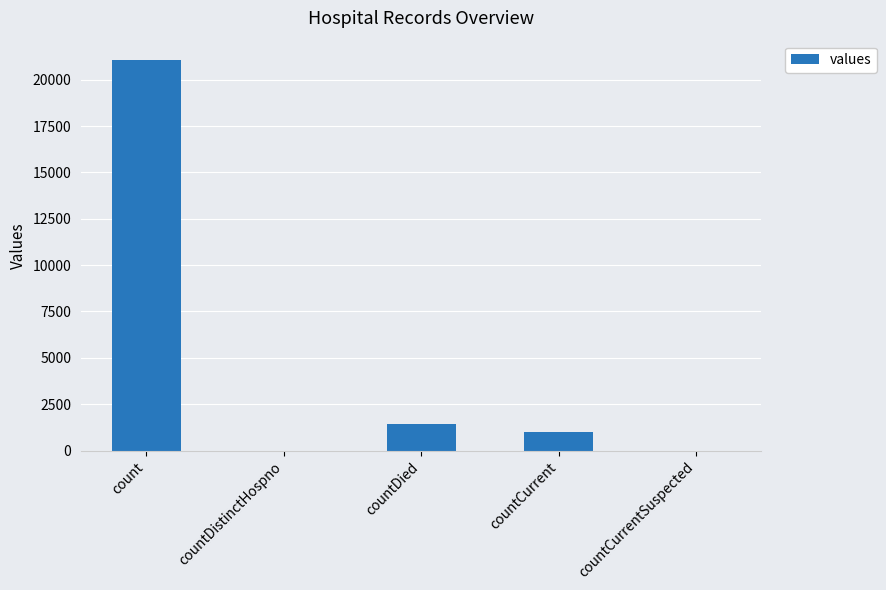

Which label corresponds to the largest value in the chart?

count